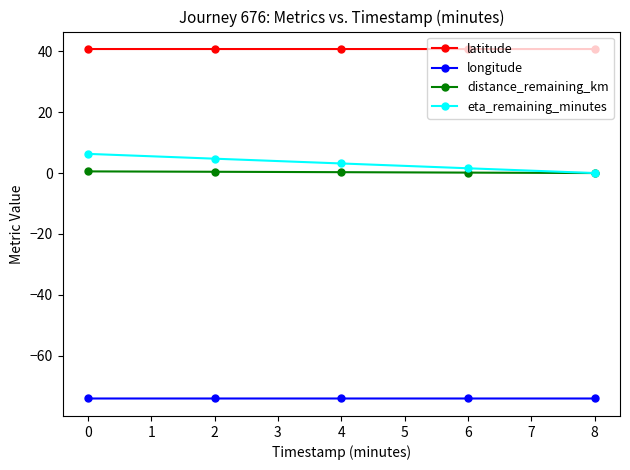

What are all the series names shown in the legend?

latitude, longitude, distance_remaining_km, eta_remaining_minutes